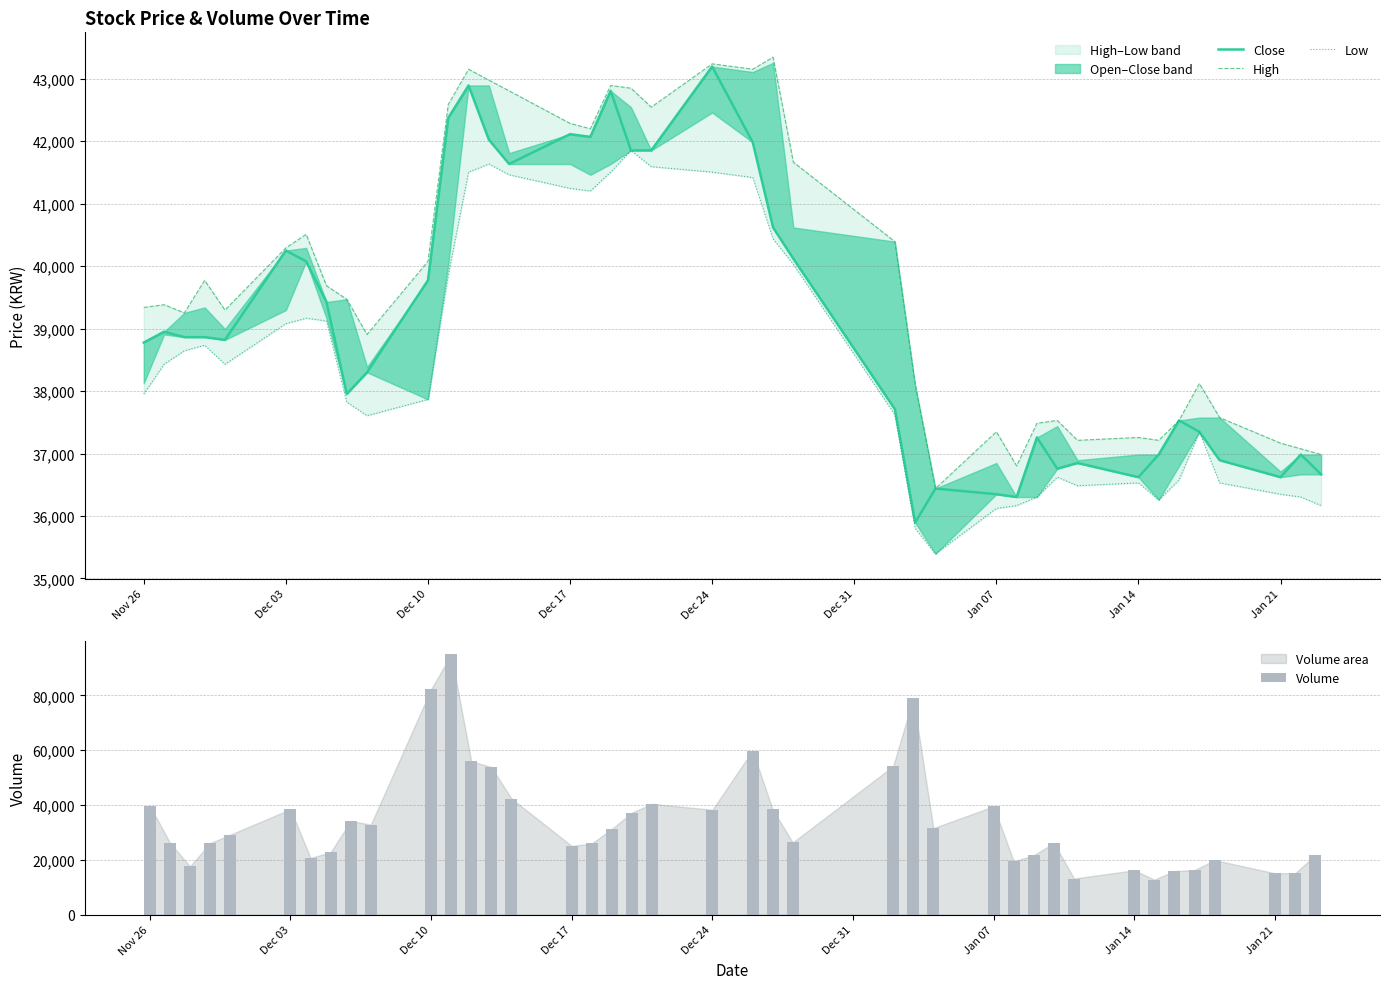

What is the lowest value of the Volume series?

12737